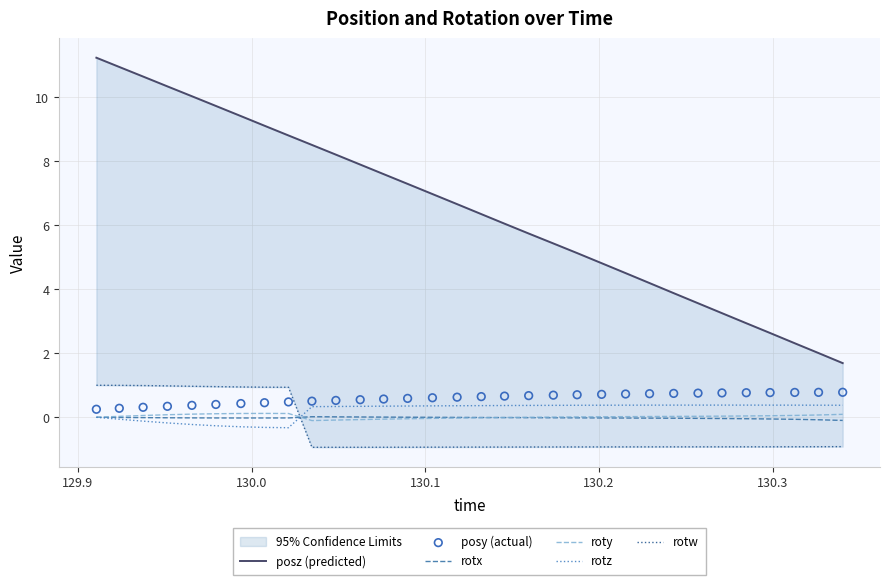

What are all the series names shown in the legend?

posz (predicted), rotx, roty, rotz, rotw, posy (actual)